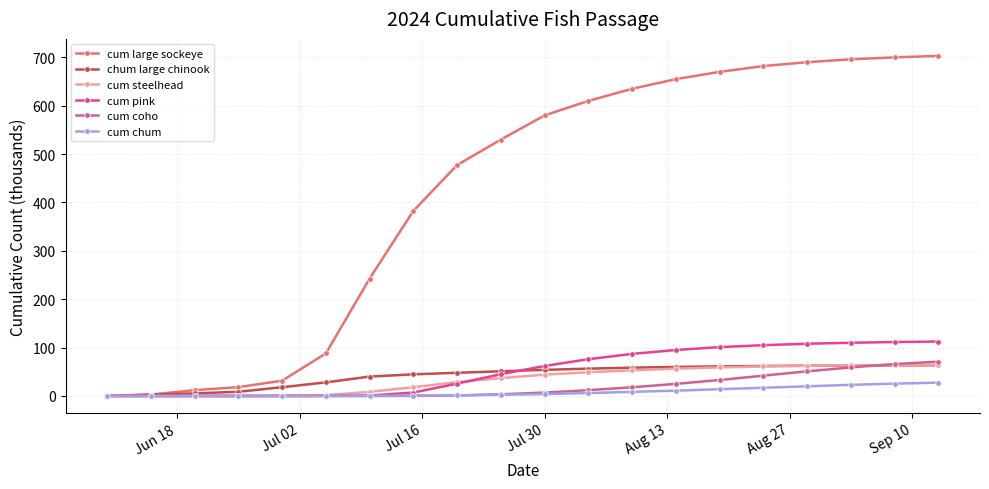

Which series has the largest total across all categories?

cum large sockeye